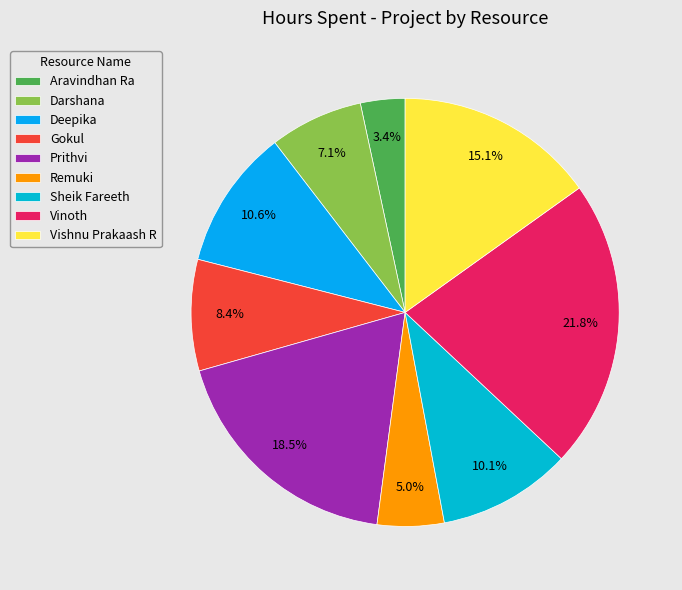

Which has a higher value, Deepika or Sheik Fareeth?

Deepika